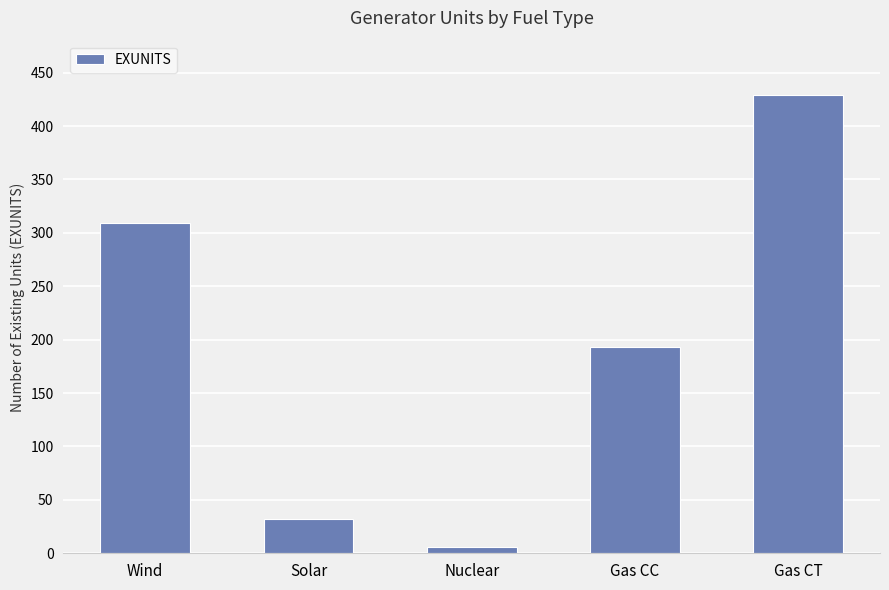

What is the value of the 1st bar from the left?

309